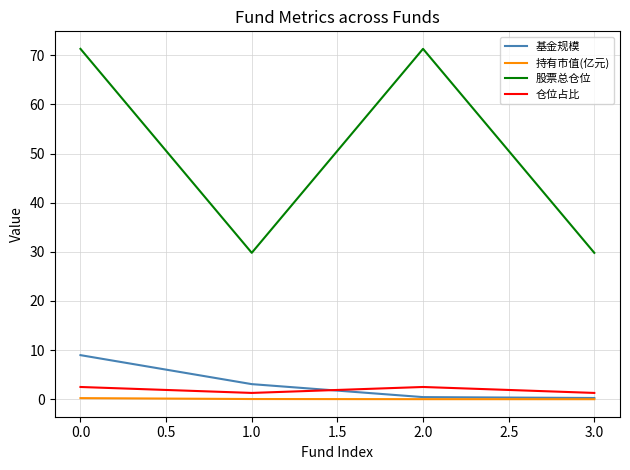

What is the total value across all series at 1.0?

34.2